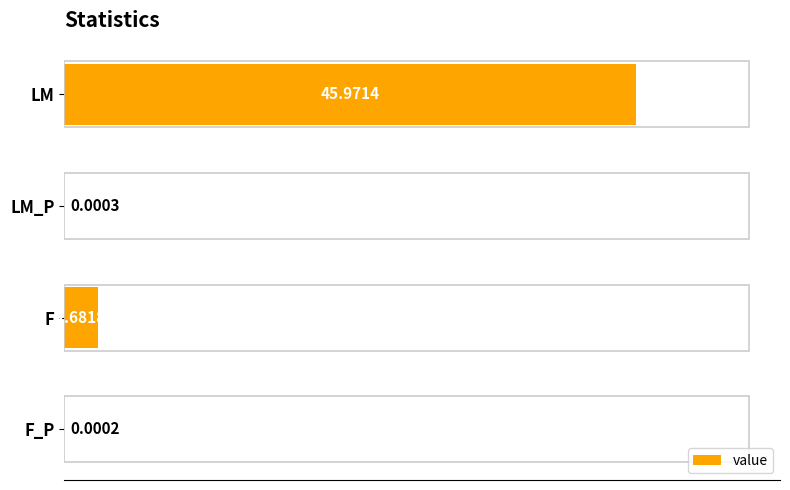

What is the change in value from LM to F_P?

-46.0